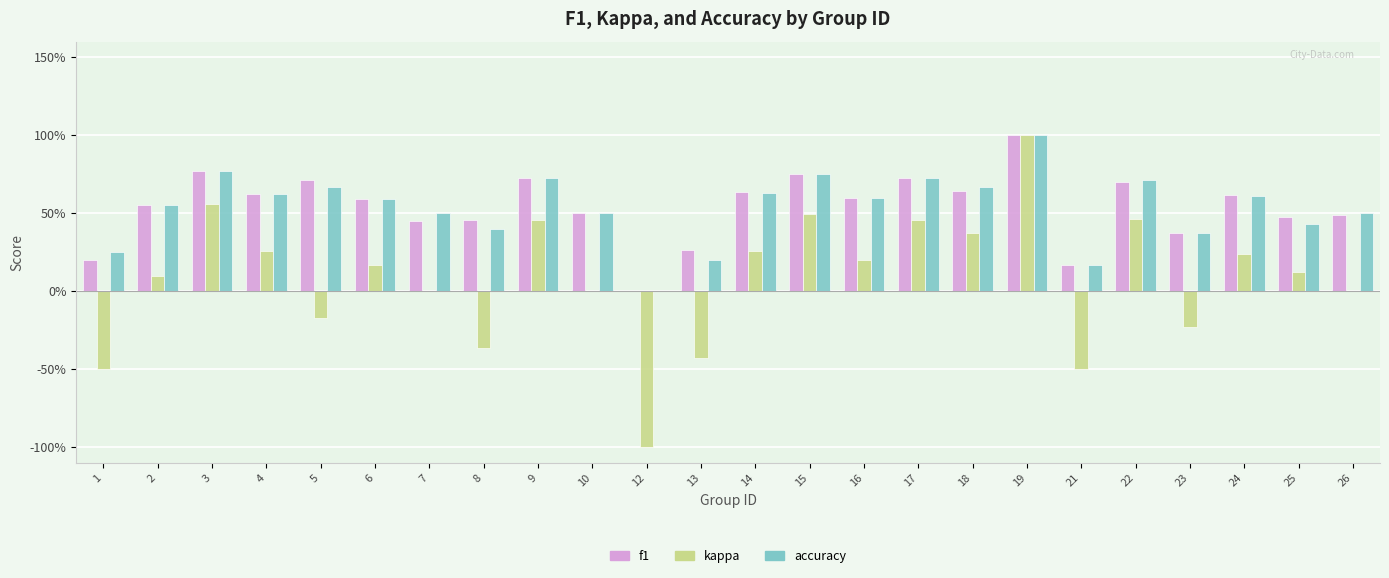

What are all the series names shown in the legend?

f1, kappa, accuracy